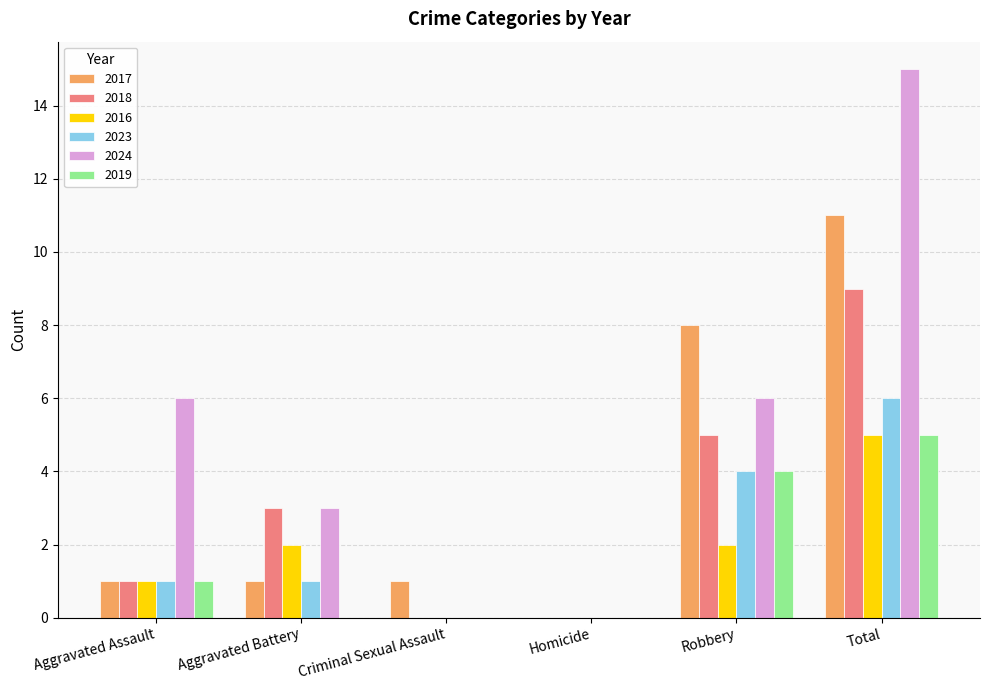

What is the average value of the 2017 series?

4